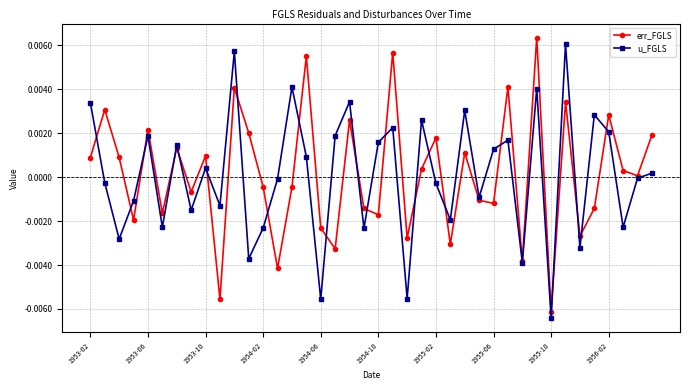

In u_FGLS, how many points are lower than both neighbors (excluding endpoints)?

14